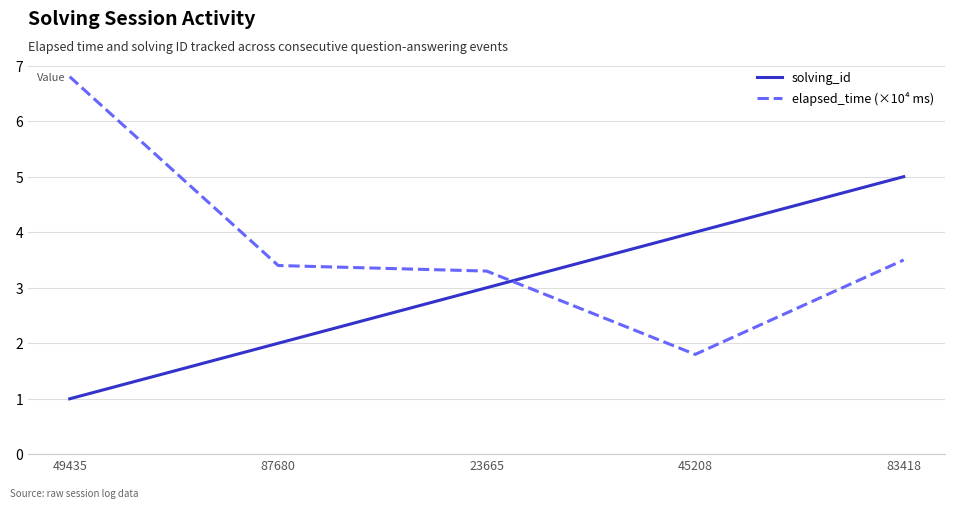

What is the spread (max minus min) of values at 45208?

2.2